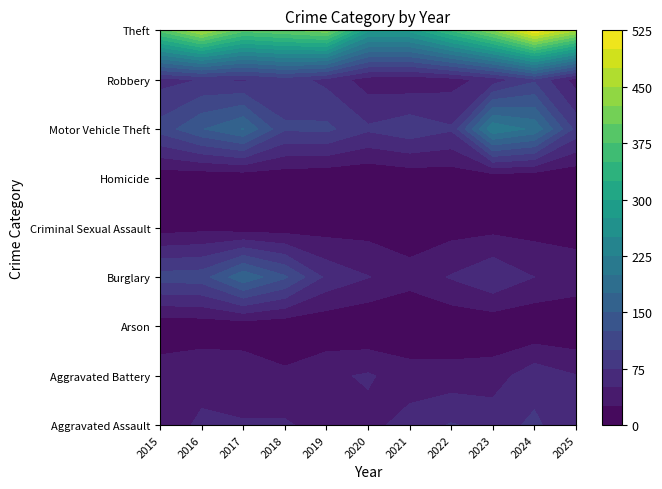

Reading left to right, extract all data points from this chart.

Aggravated Assault: 2015=44	2016=52	2017=51	2018=53	2019=40	2020=42	2021=60	2022=77	2023=66	2024=79	2025=58
Aggravated Battery: 2015=39	2016=46	2017=43	2018=30	2019=45	2020=53	2021=37	2022=35	2023=37	2024=66	2025=51
Arson: 2015=6	2016=7	2017=7	2018=4	2019=4	2020=0	2021=1	2022=4	2023=5	2024=2	2025=1
Burglary: 2015=111	2016=114	2017=169	2018=129	2019=69	2020=51	2021=34	2022=52	2023=72	2024=50	2025=40
Criminal Sexual Assault: 2015=13	2016=17	2017=11	2018=11	2019=14	2020=15	2021=11	2022=15	2023=17	2024=15	2025=13
Homicide: 2015=6	2016=3	2017=3	2018=6	2019=2	2020=1	2021=6	2022=8	2023=4	2024=2	2025=2
Motor Vehicle Theft: 2015=110	2016=148	2017=176	2018=103	2019=106	2020=79	2021=92	2022=78	2023=220	2024=194	2025=92
Robbery: 2015=66	2016=76	2017=71	2018=86	2019=68	2020=37	2021=33	2022=40	2023=60	2024=95	2025=39
Theft: 2015=383	2016=455	2017=382	2018=396	2019=414	2020=281	2021=283	2022=352	2023=423	2024=522	2025=453